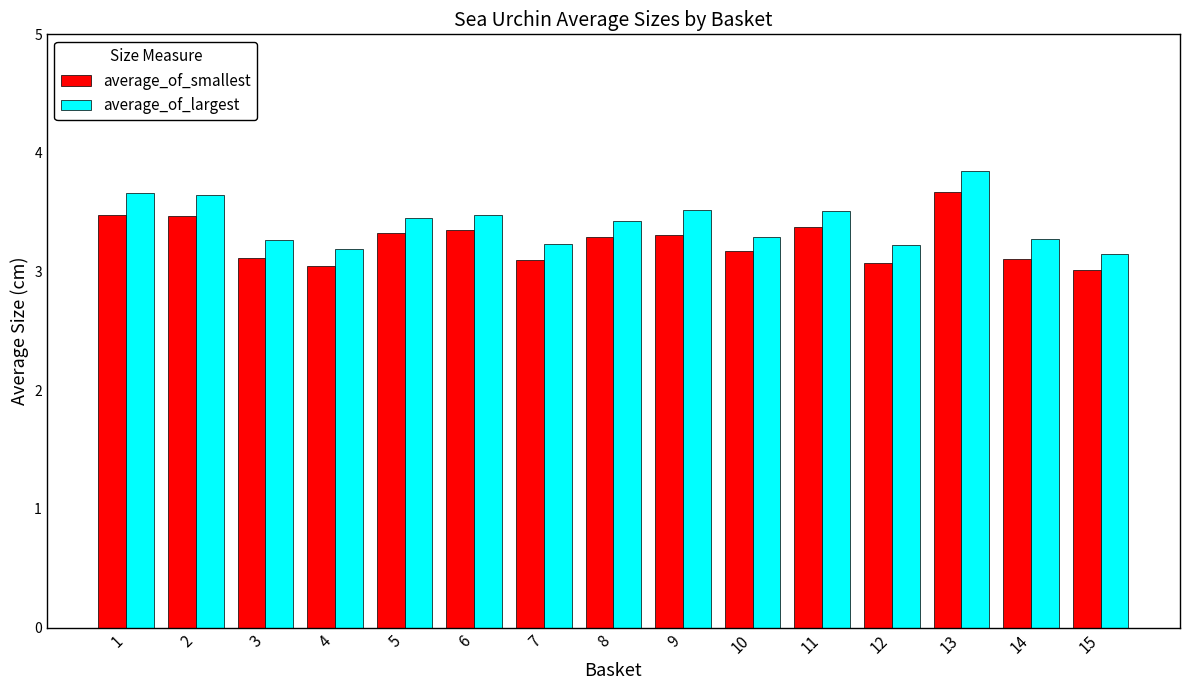

Where is average_of_largest nearest to the value 3?

15